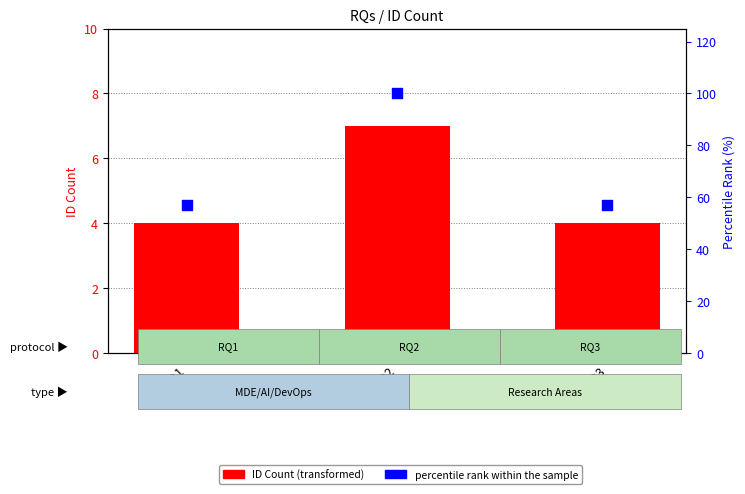

At how many categories does at least one series exceed 43?

3